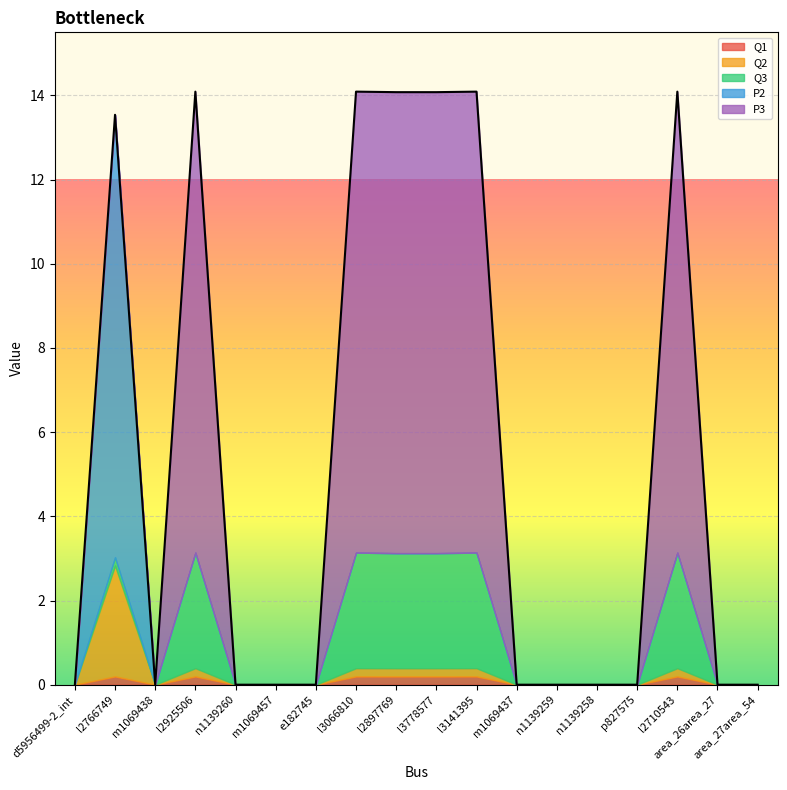

What position from the left is n1139259?

13